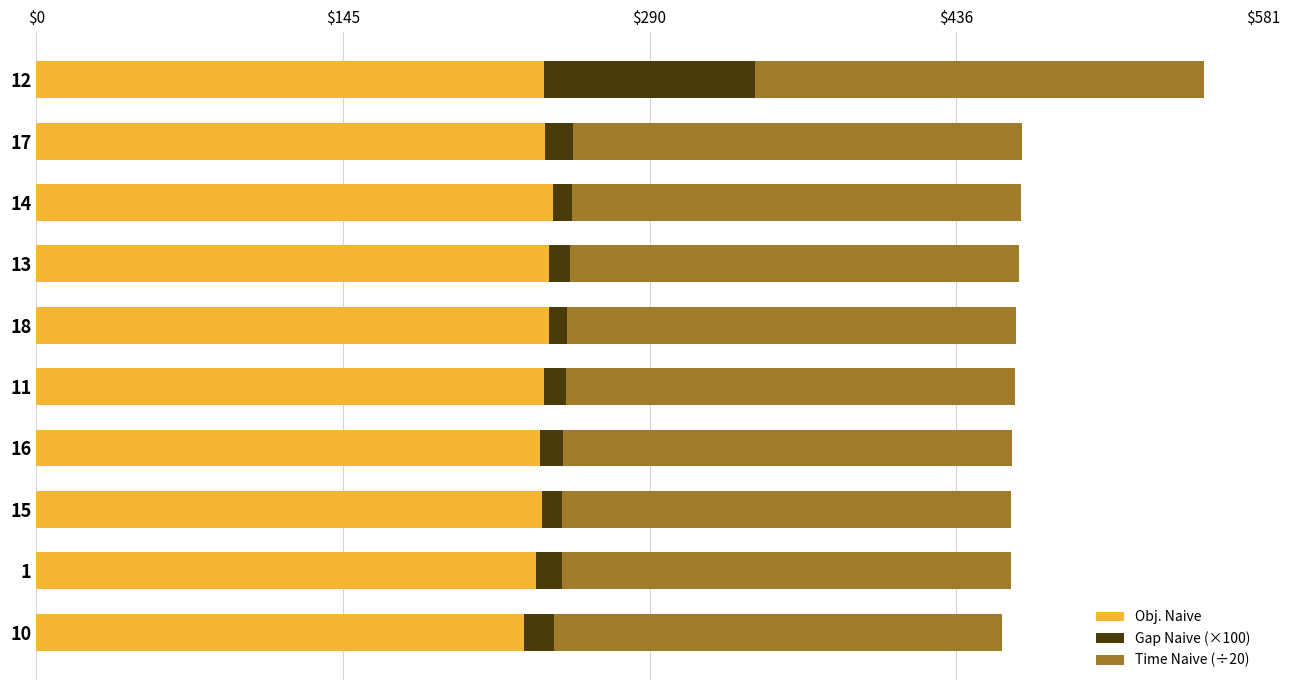

The value of Obj. Naive at 13 is 242.9. True or false?

True